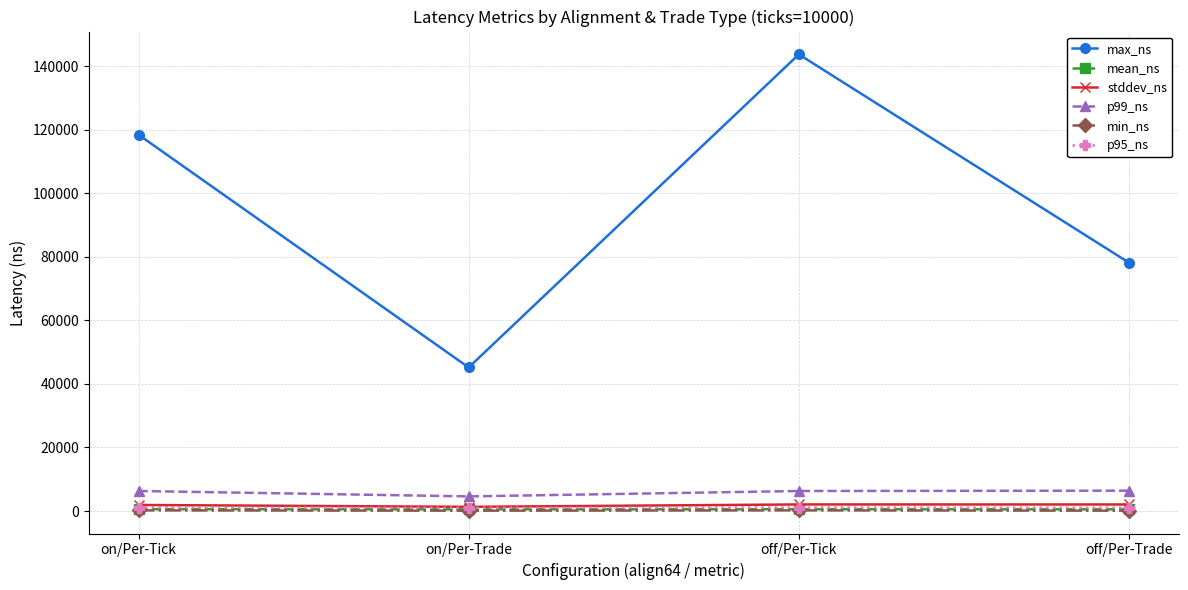

What is the total value across all series at off/Per-Trade?

88295.0